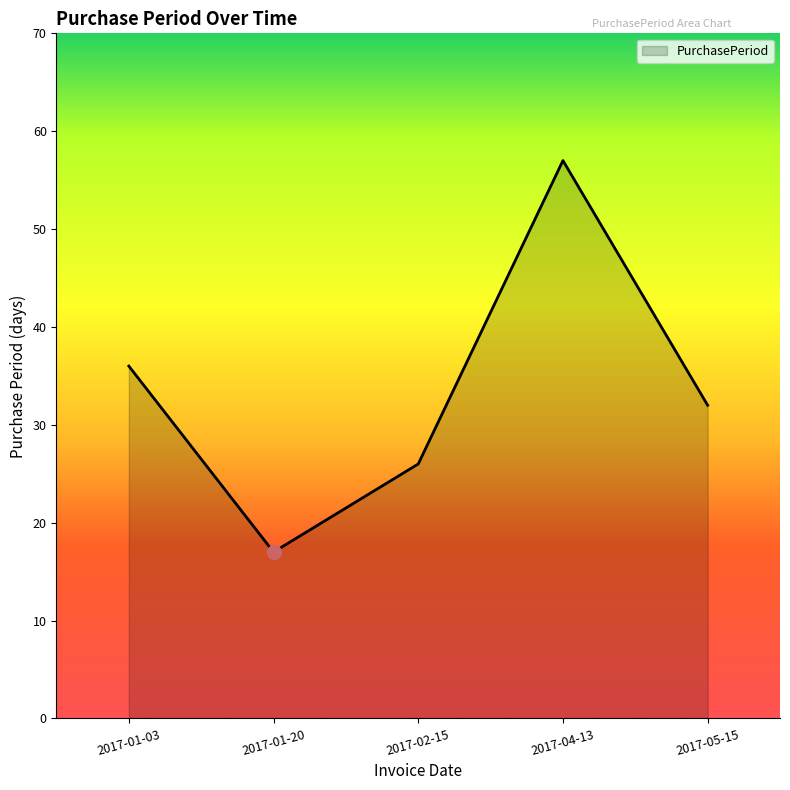

How many values are between 26 and 36?

3